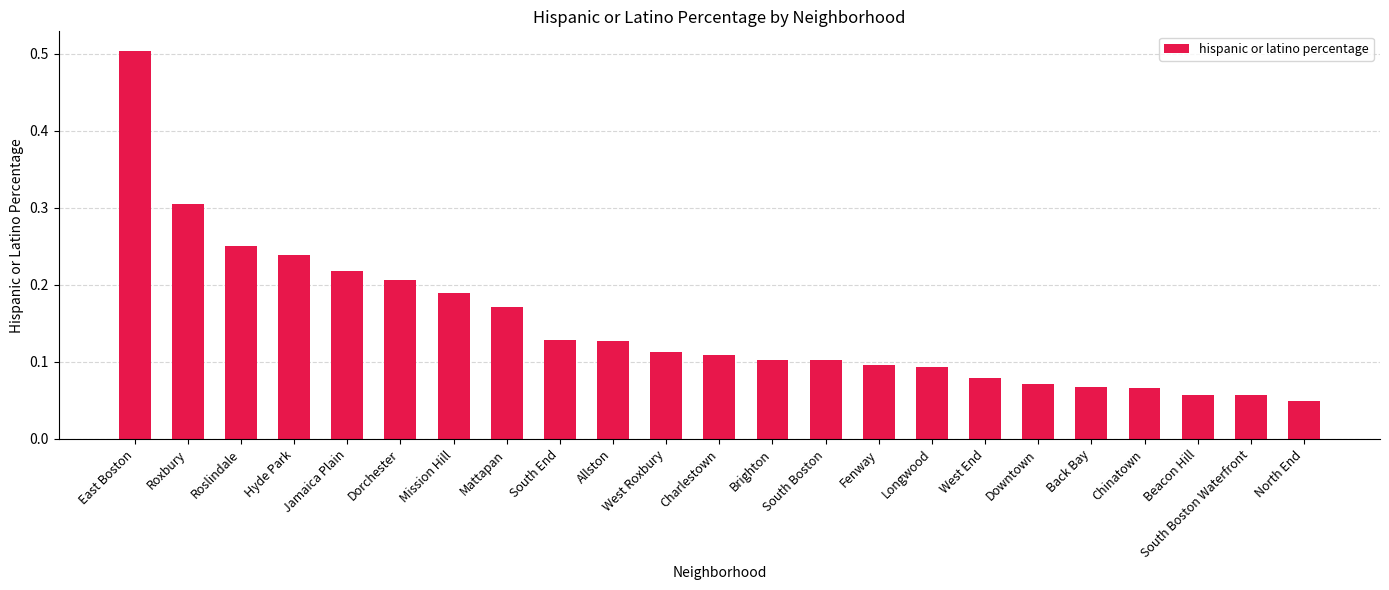

What is the sum of the values at North End and East Boston?

0.6